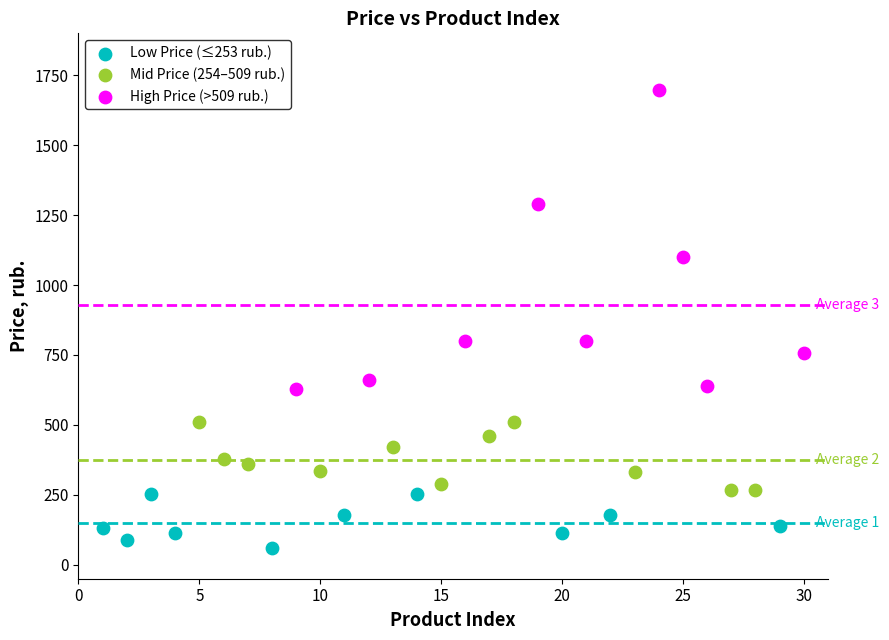

Which series contains the highest Y value?

High Price (>509 rub.)